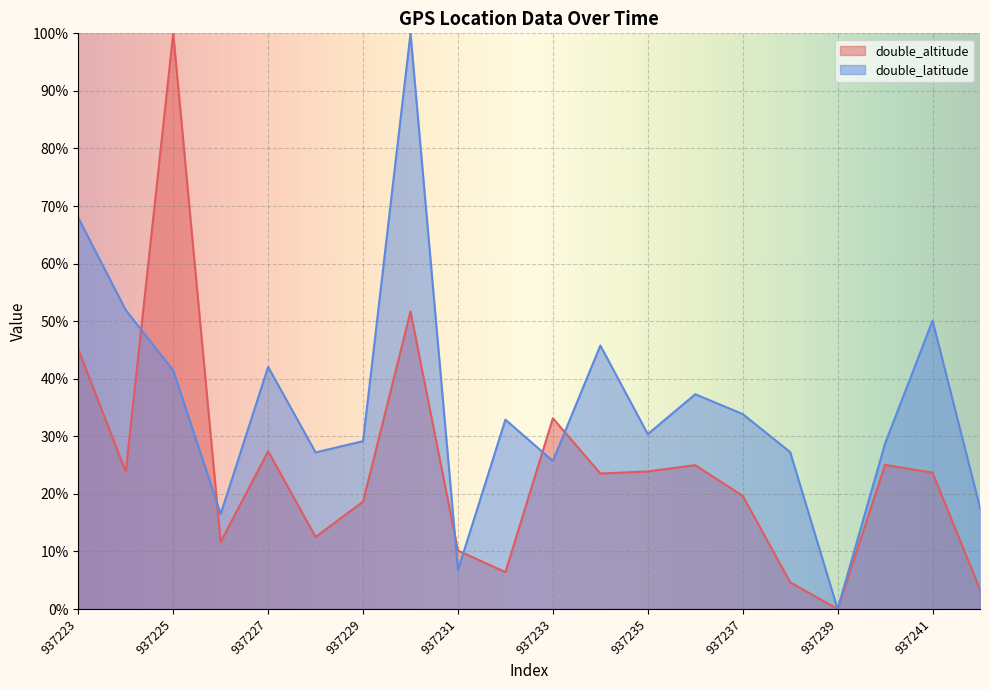

How many lines are shown in the chart?

2